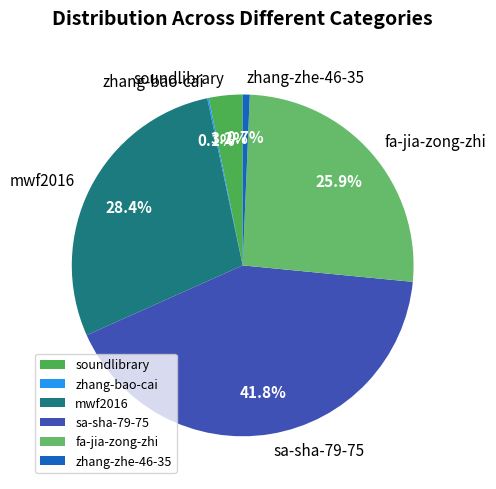

Do zhang-zhe-46-35 and soundlibrary together represent more than half of the pie?

No